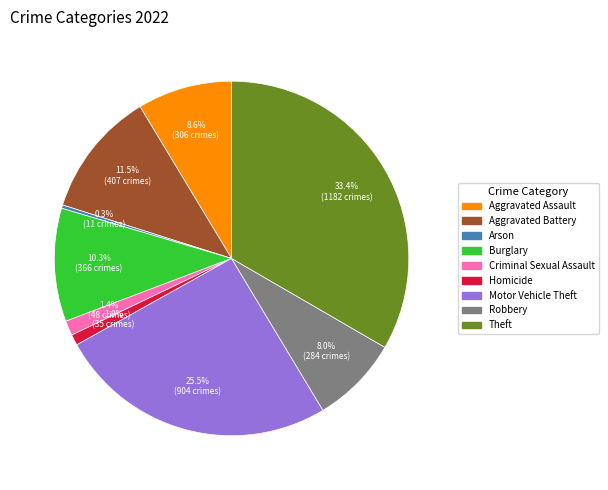

What is the ratio of the value at Motor Vehicle Theft to the value at Aggravated Assault?

3.0